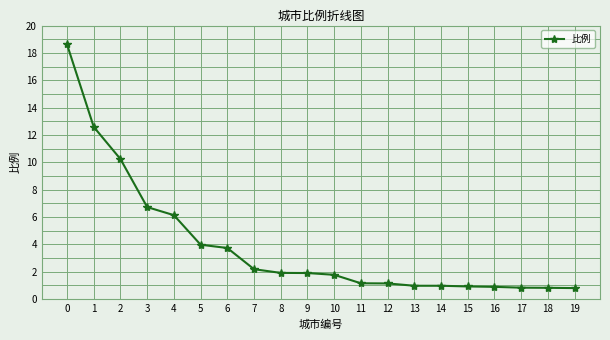

True or false: the data shows 1.0 at 13.

True